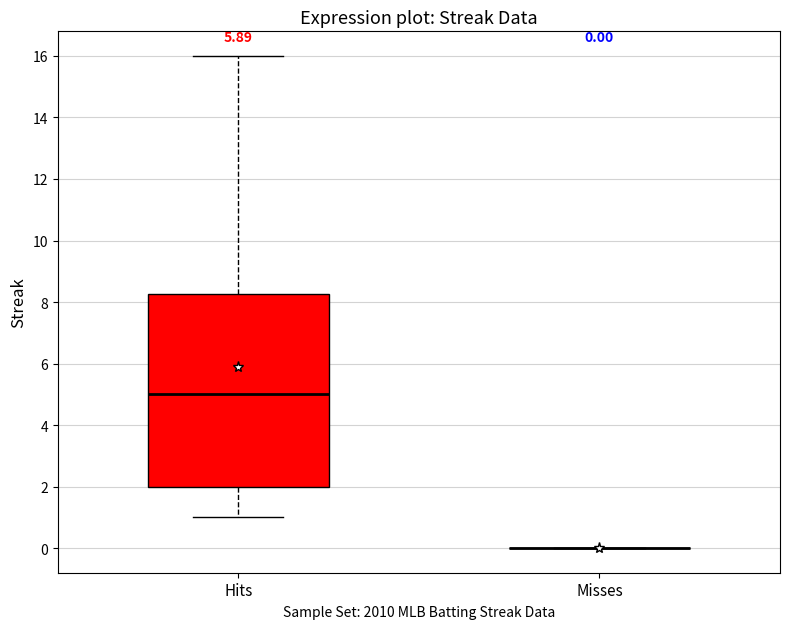

Comparing the boxes themselves (not the whiskers), which one is the tallest?

Hits